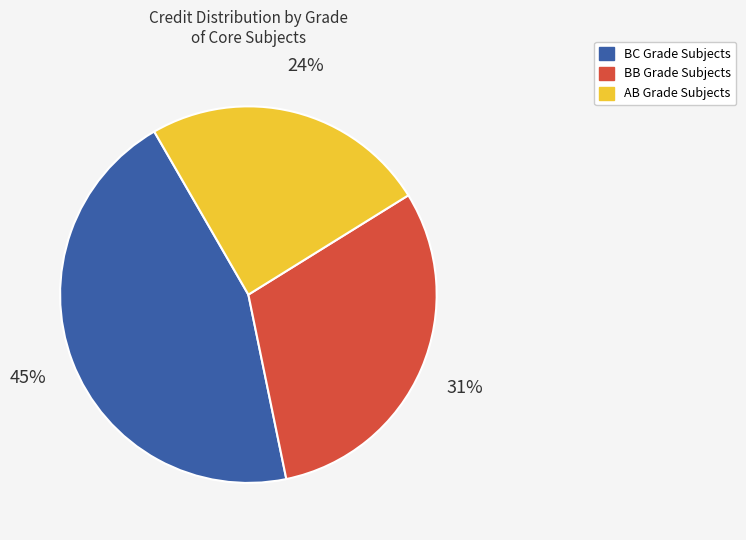

What percentage is the BC Grade Subjects slice, to the nearest percent?

45%